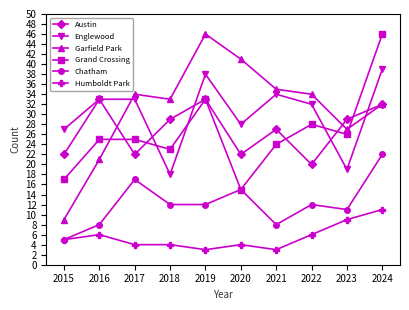

Does the chart display data point markers on the line(s)?

Yes